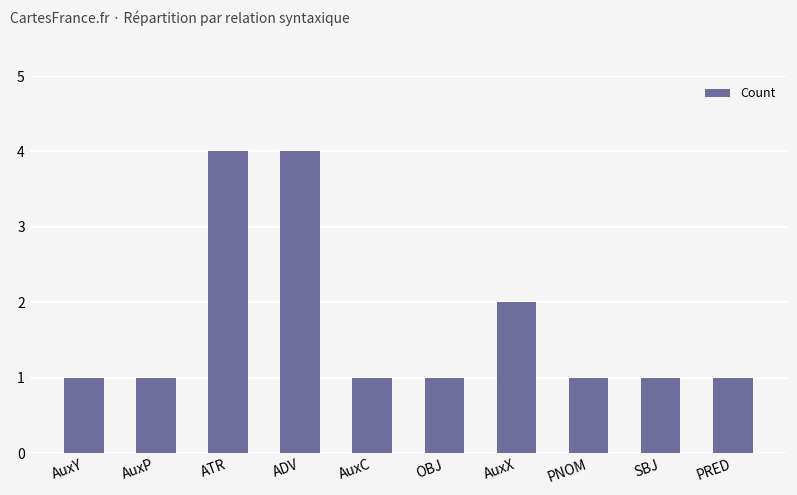

Count the number of categories in the chart.

10